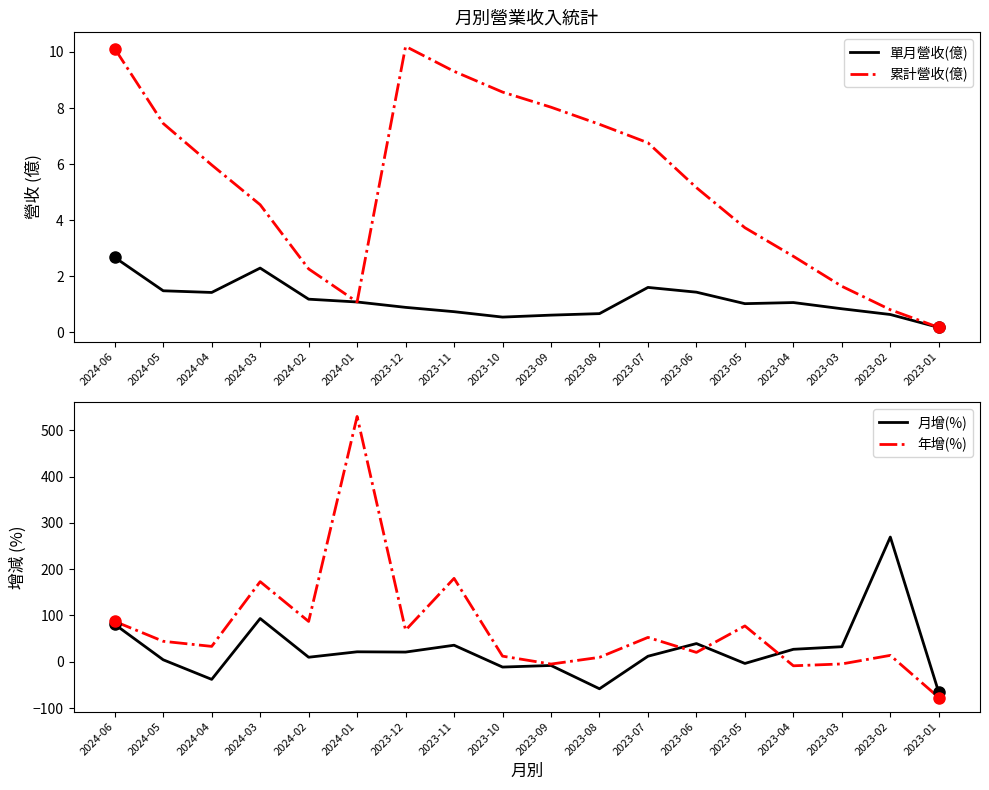

How many values in the 累計營收(億) series exceed 5?

10